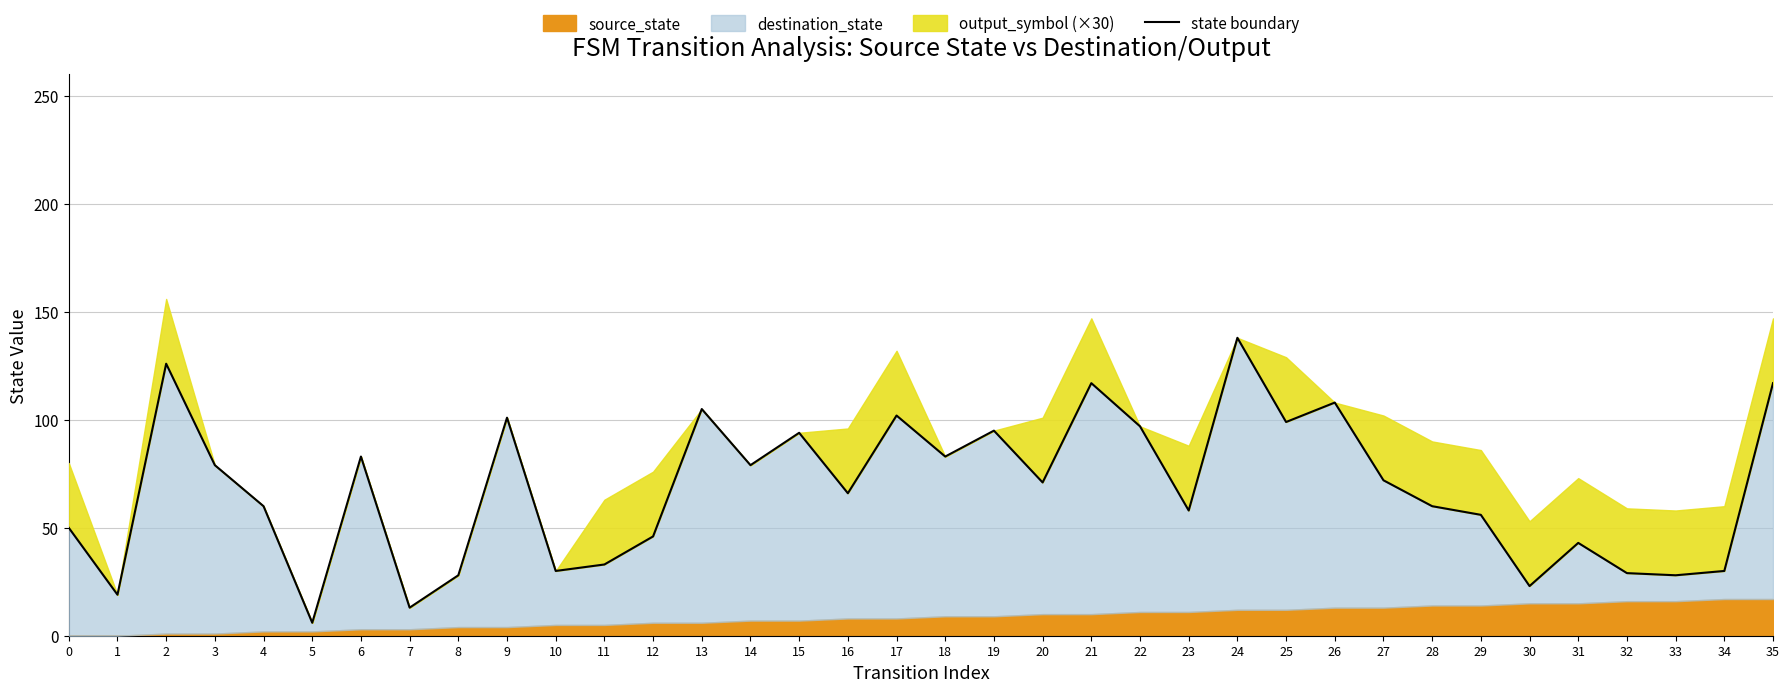

List the labels in order of value, smallest first.

5, 7, 1, 30, 8, 33, 32, 10, 34, 11, 31, 12, 0, 29, 23, 4, 28, 16, 20, 27, 3, 14, 6, 18, 15, 19, 22, 25, 9, 17, 13, 26, 21, 35, 2, 24